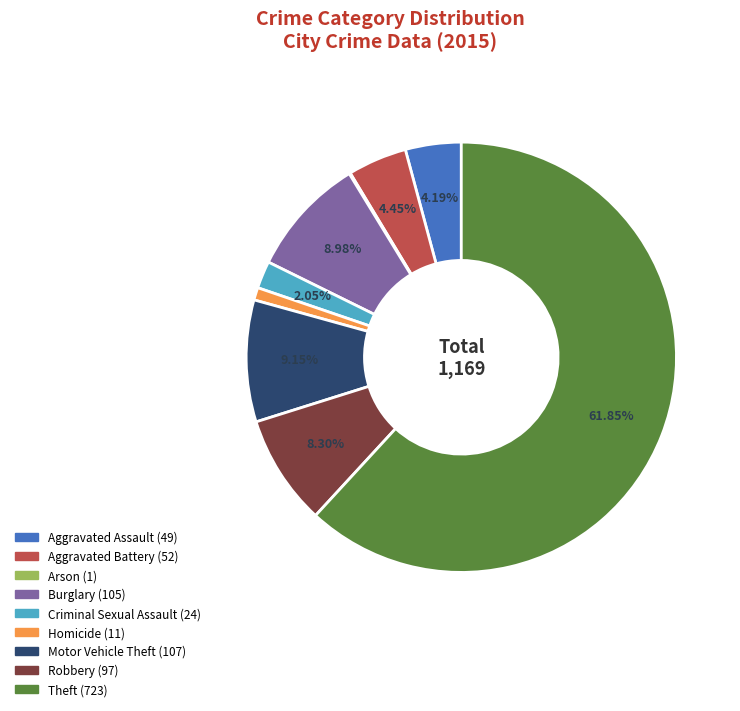

What percentage is the Homicide slice, to the nearest percent?

1%